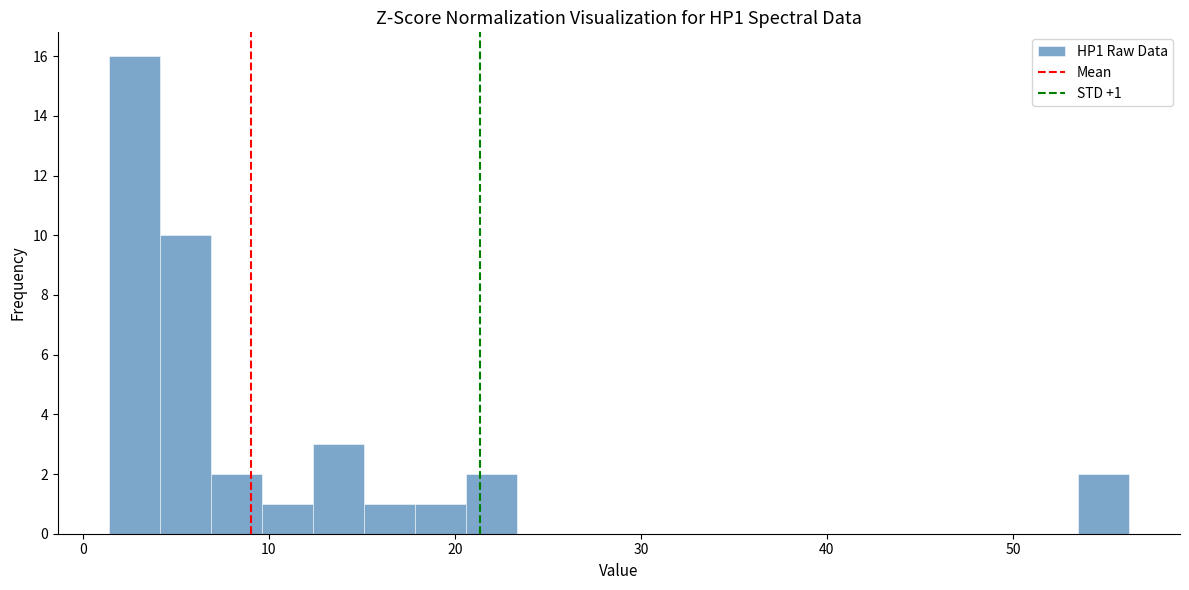

Read against the x-axis, roughly where is the centre of the tallest bar?

3